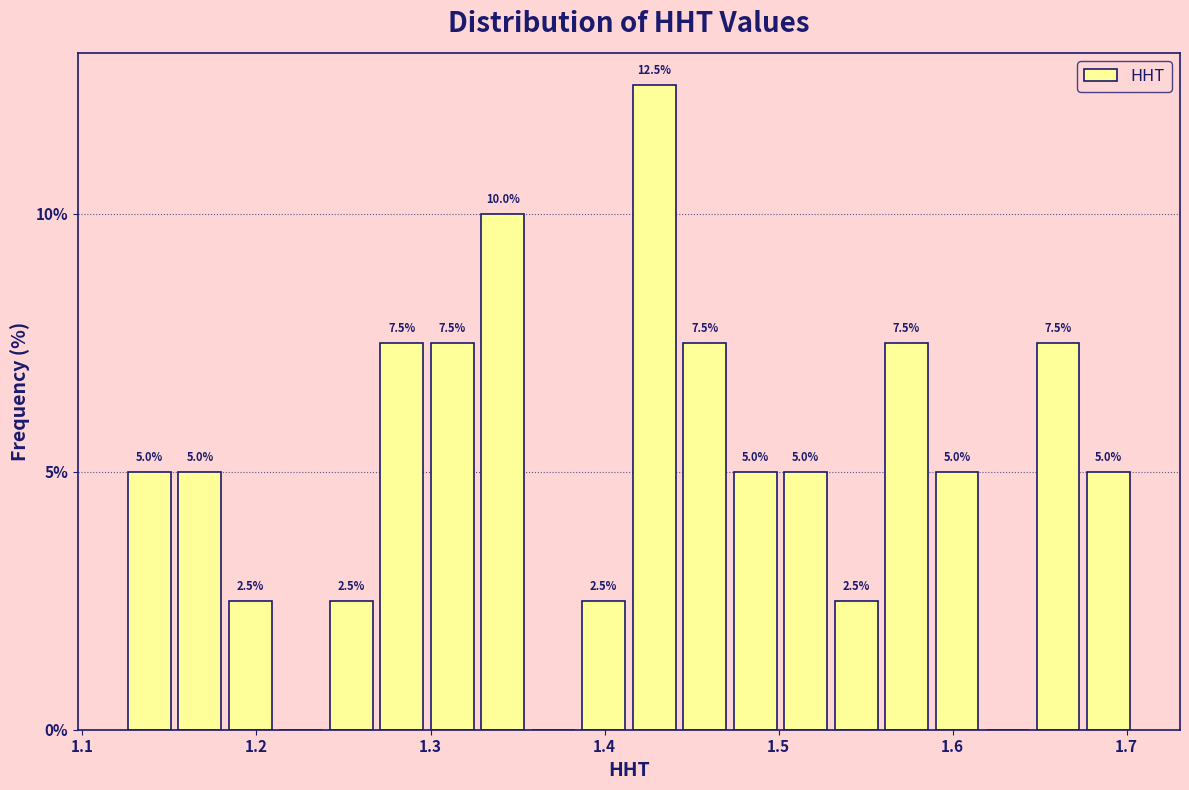

Around what value on the x-axis is the tallest bar? Give the approximate position of its centre, as read against the axis.

1.43